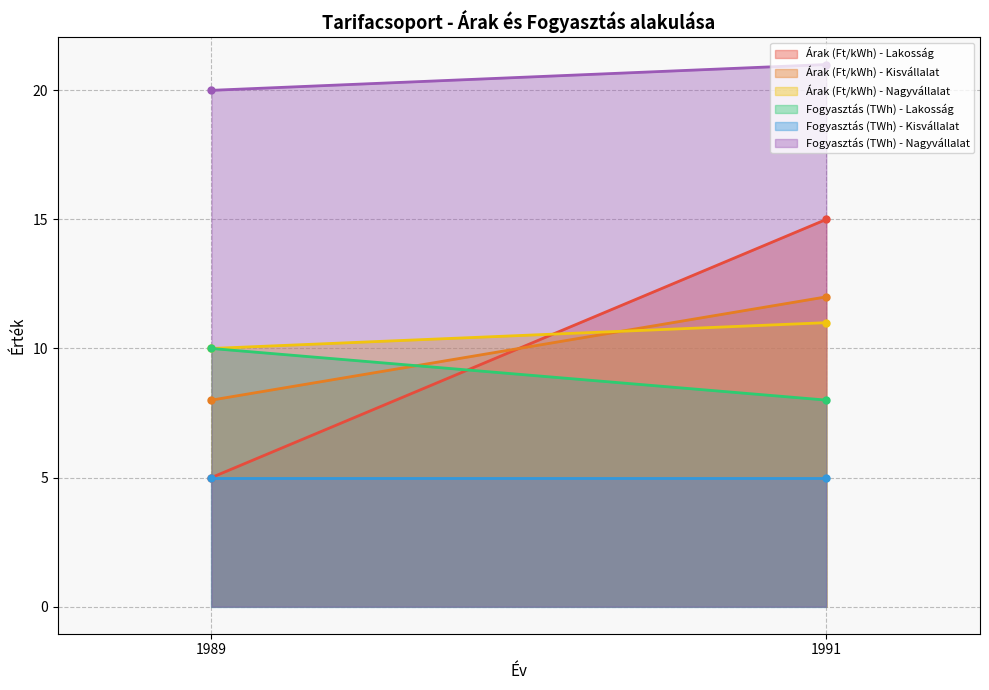

Rank the series by their maximum value, from highest to lowest.

Fogyasztás (TWh) - Nagyvállalat, Árak (Ft/kWh) - Lakosság, Árak (Ft/kWh) - Kisvállalat, Árak (Ft/kWh) - Nagyvállalat, Fogyasztás (TWh) - Lakosság, Fogyasztás (TWh) - Kisvállalat